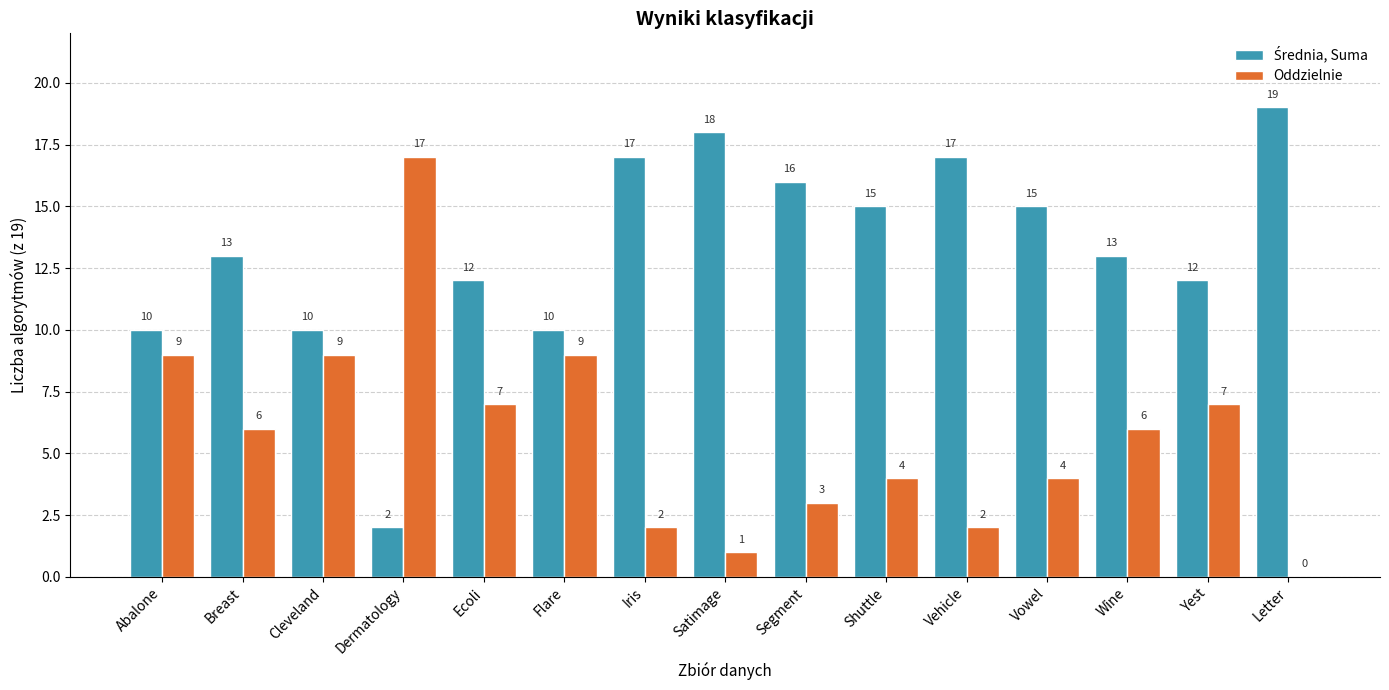

Count the number of categories in the chart.

15